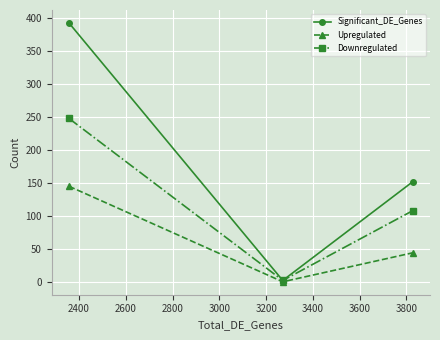

Which series has the largest range (max minus min)?

Significant_DE_Genes